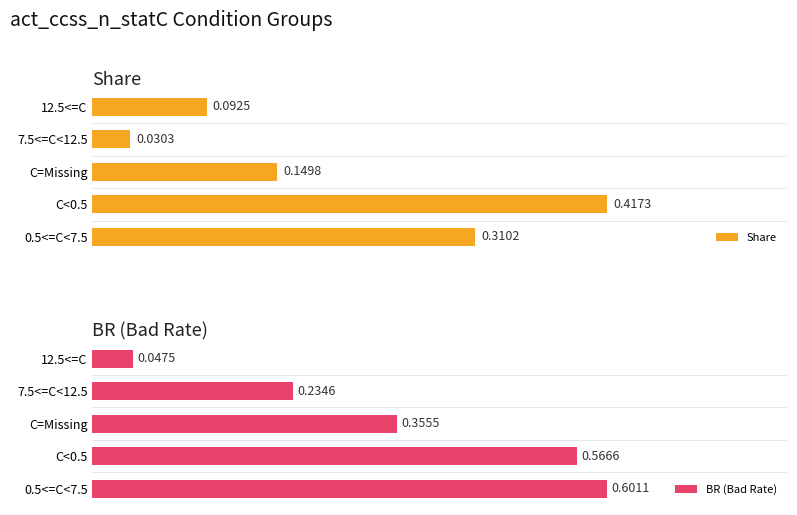

Does the chart contain stacked bars?

No